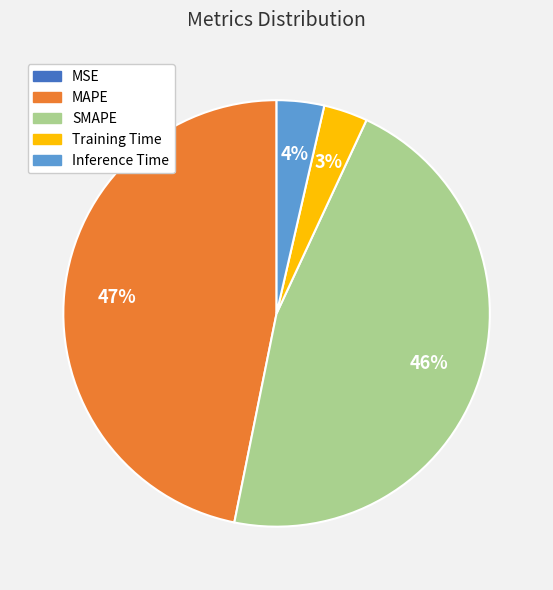

Is Inference Time the majority of the pie?

No